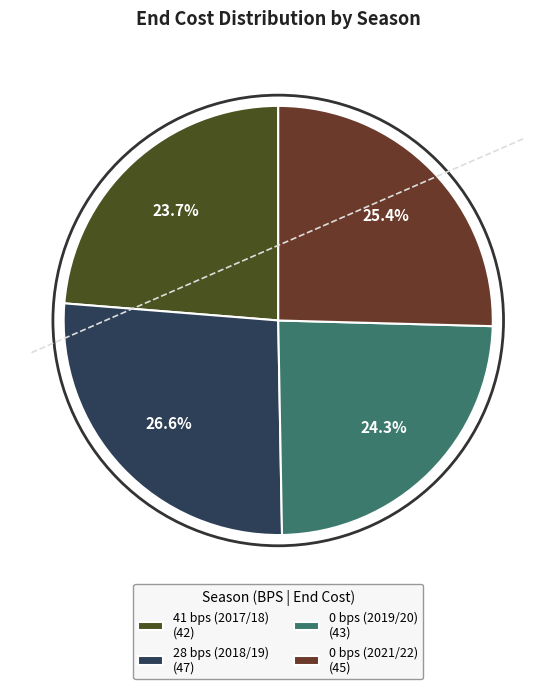

To the nearest percent, what percentage of the pie is 0 bps (2021/22)?

25%